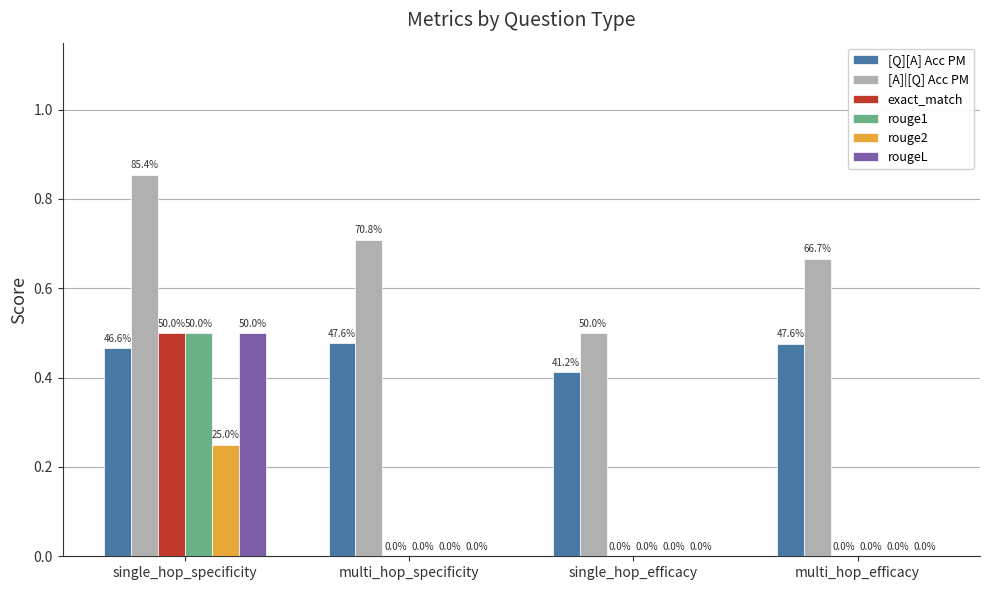

What is the sum of the [A]|[Q] Acc PM values at multi_hop_specificity and single_hop_efficacy?

1.2